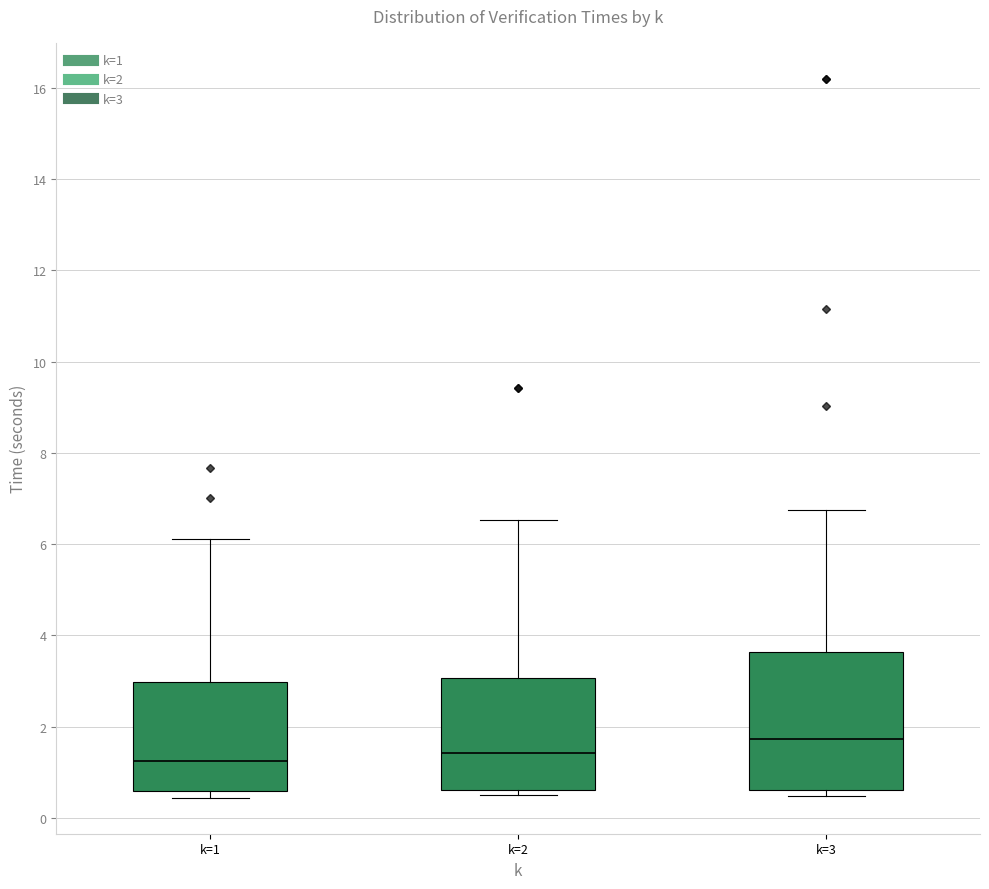

Where does the median line of the box for k=1 sit on the y-axis? The values are not printed on the chart, so give them approximately, as read against the axis.

1.2